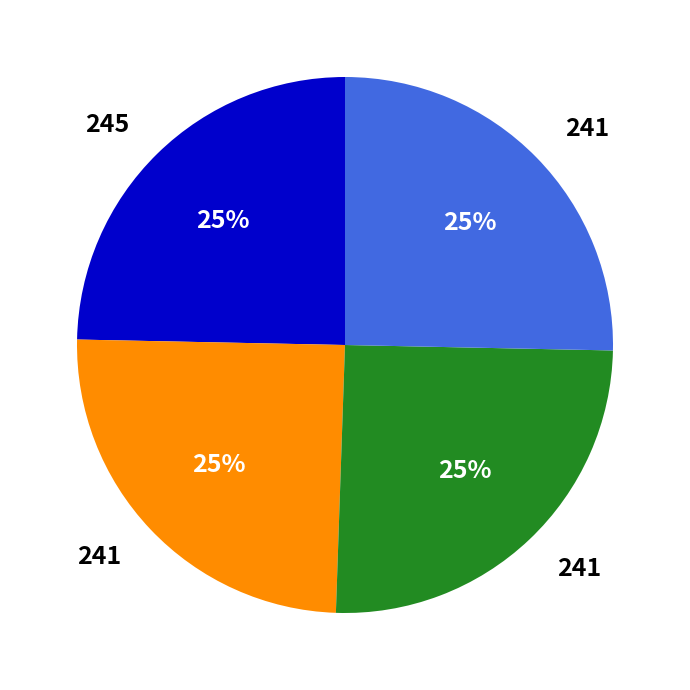

Is there any slice that represents more than half of the pie?

No